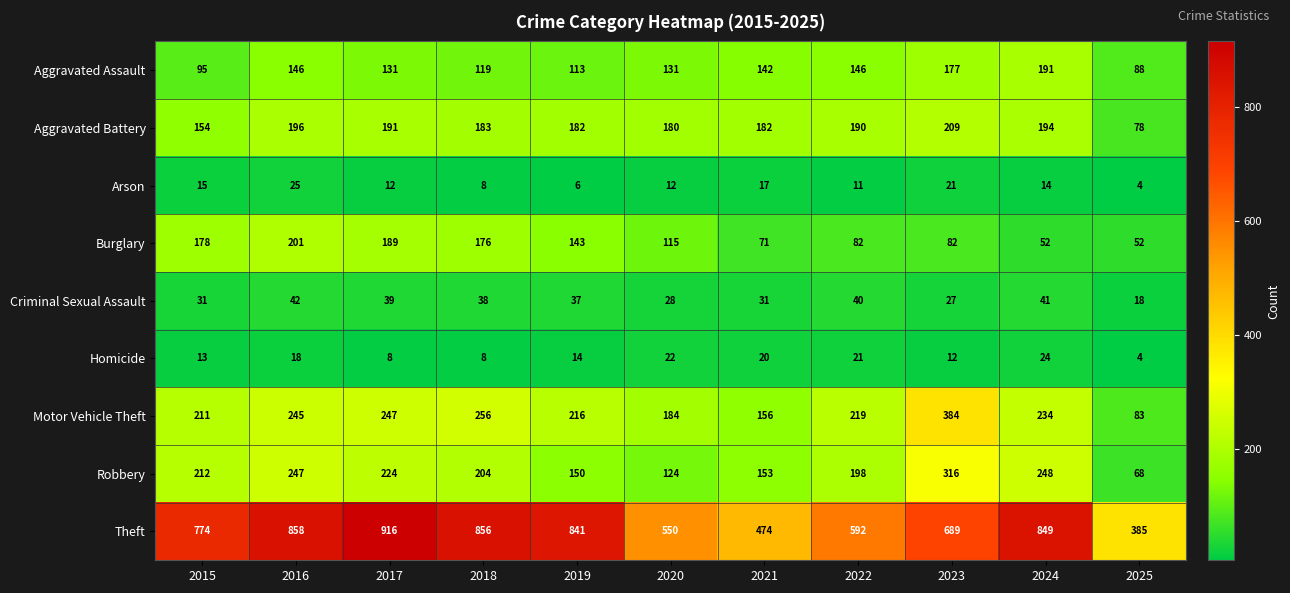

True or false: Motor Vehicle Theft has a value of 541 at 2023.

False